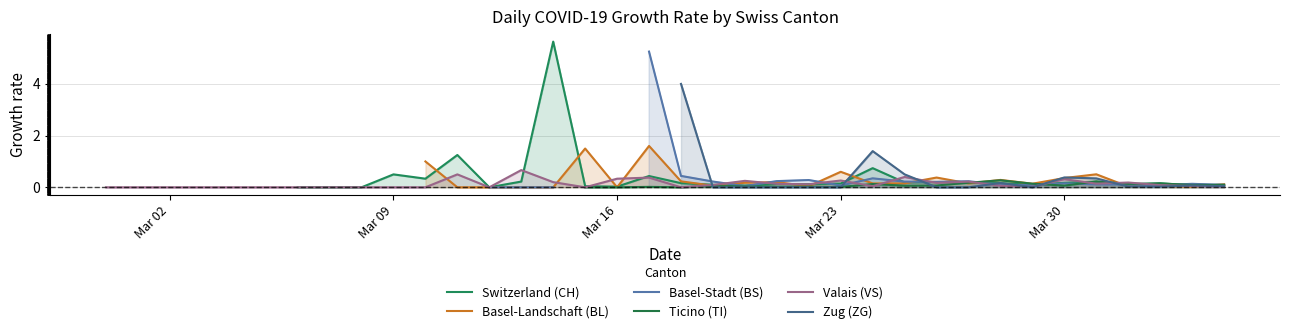

True or false: Basel-Landschaft (BL) and Zug (ZG) intersect in this chart.

True